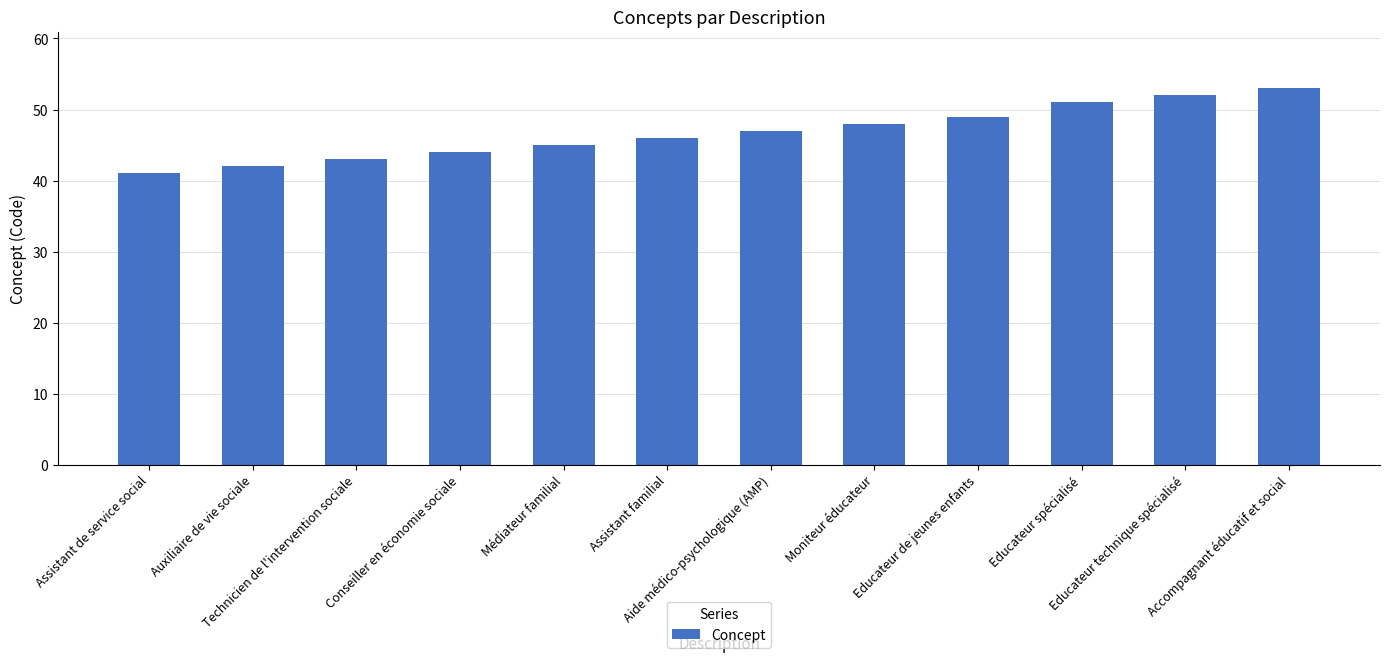

How many bars are there in total?

12